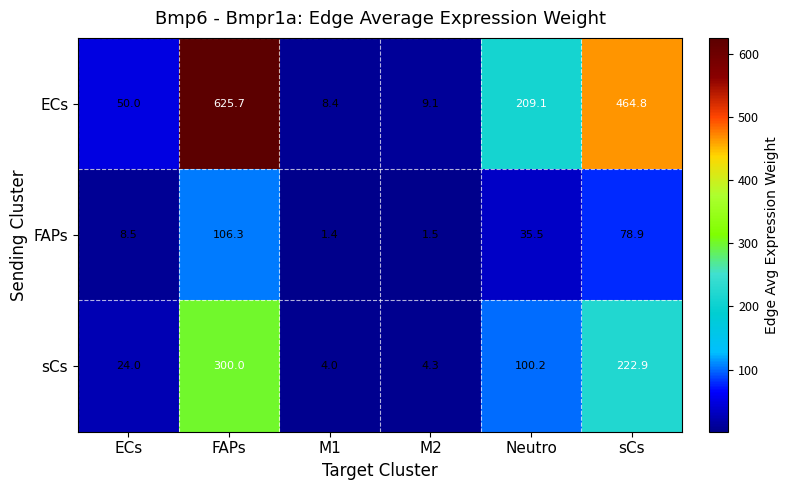

Between M1 and sCs, which series saw the biggest shift?

ECs